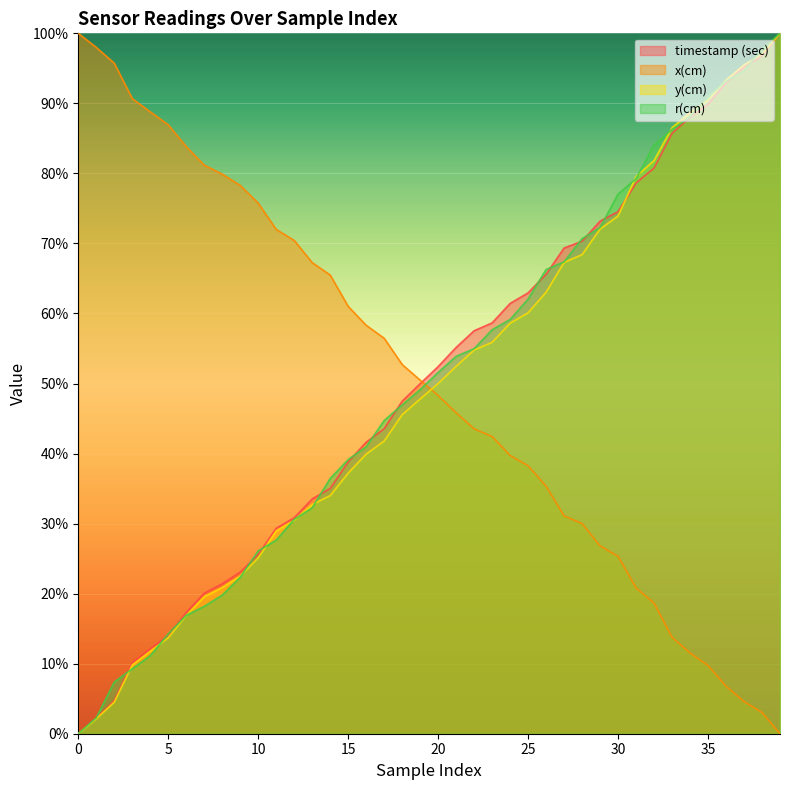

At how many categories does at least one series exceed 0?

40